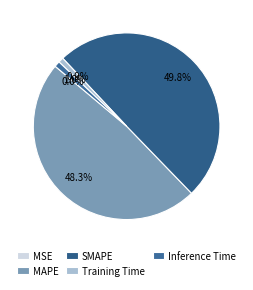

Does any single category account for the majority?

No